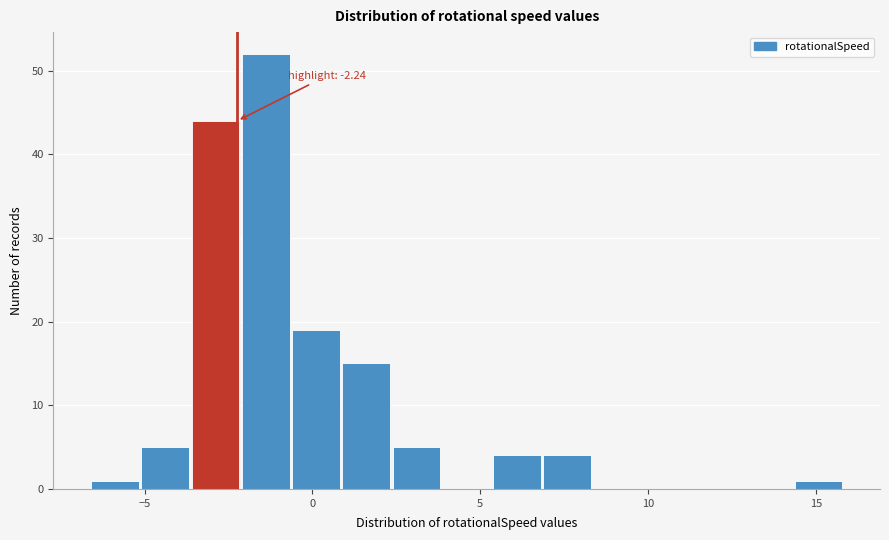

Read against the x-axis, roughly where is the centre of the tallest bar?

-1.5